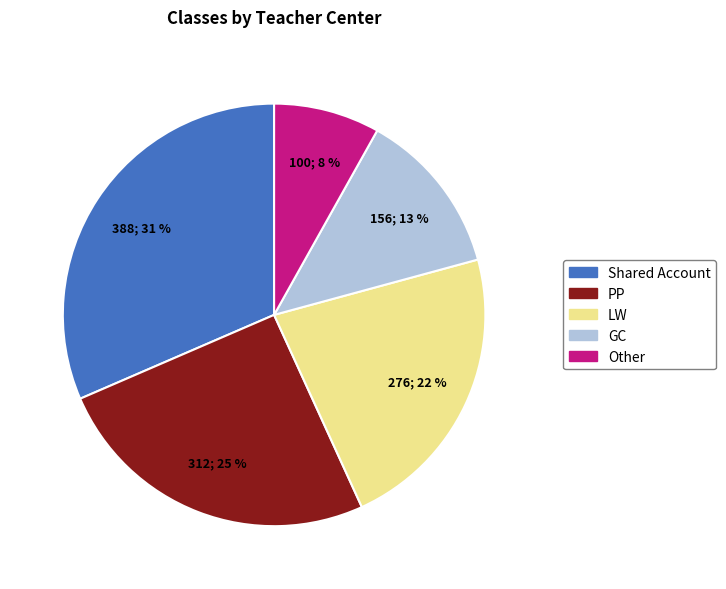

How many slices are in this pie chart?

5